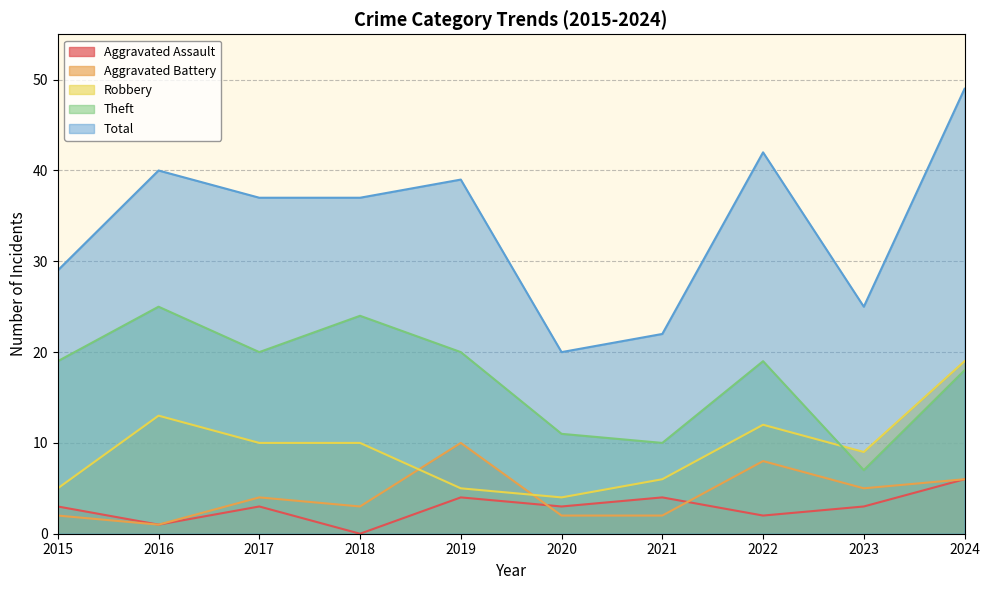

What is the minimum value for Robbery?

4